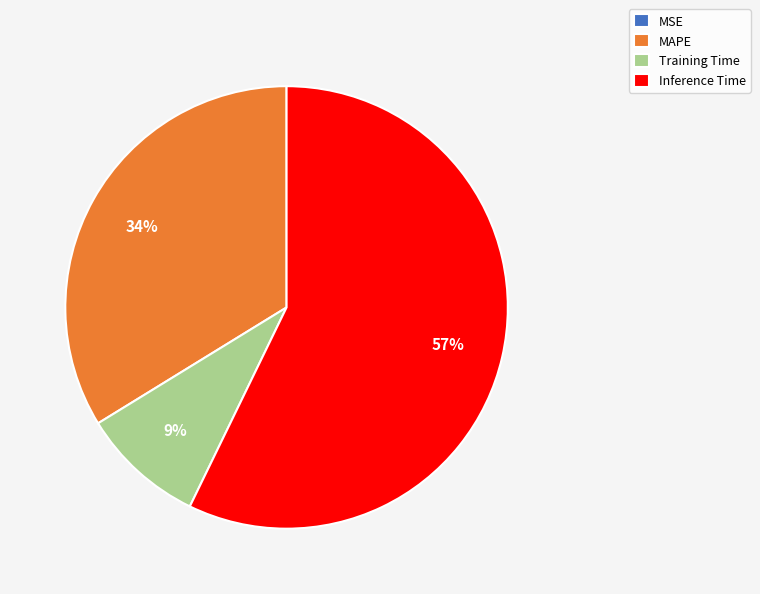

Is Training Time the majority of the pie?

No